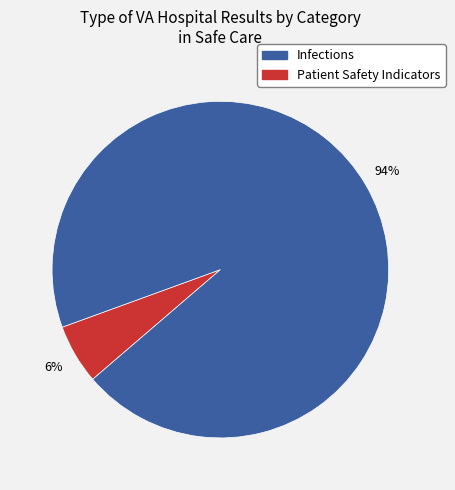

To the nearest percent, what is the average slice percentage?

50%